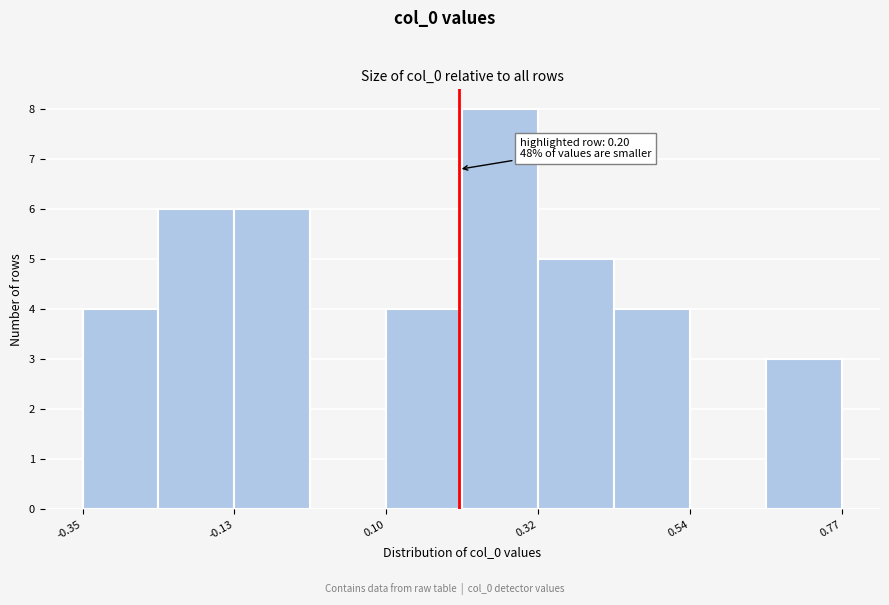

Around what value on the x-axis is the tallest bar? Give the approximate position of its centre, as read against the axis.

0.25